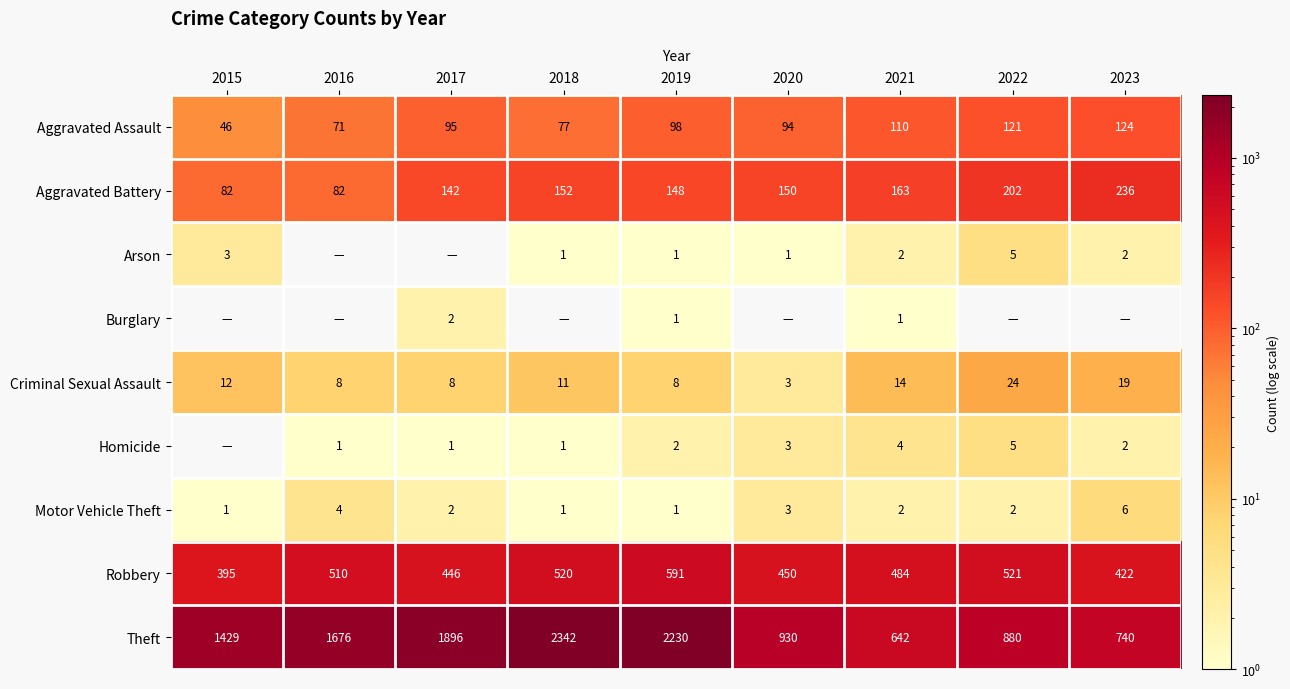

Is it true that Motor Vehicle Theft equals 6 at 2023?

True